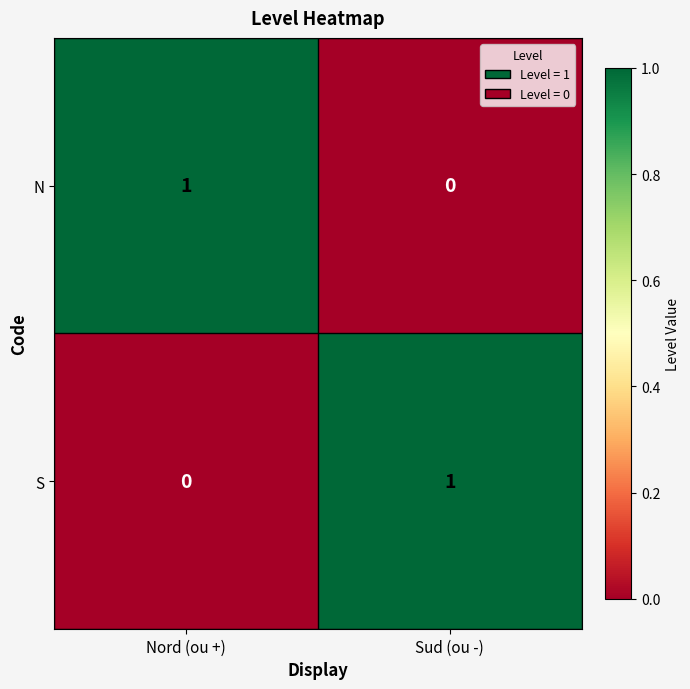

The S series shows 0 at Sud (ou -). True or false?

False